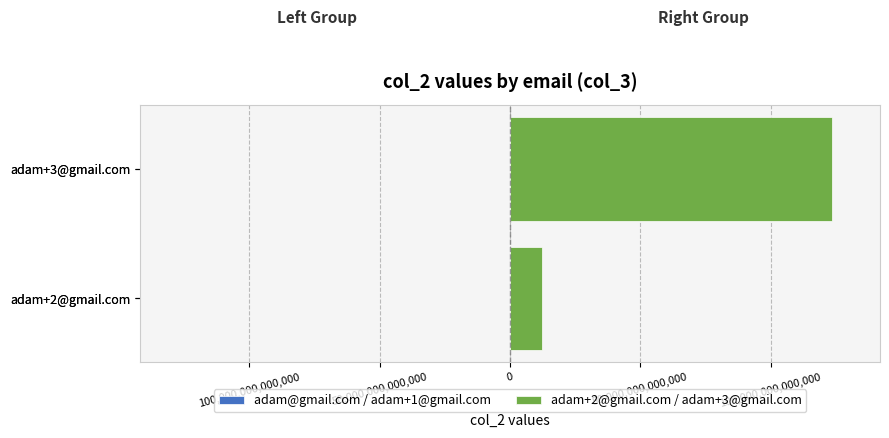

How many data points does each series have?

2